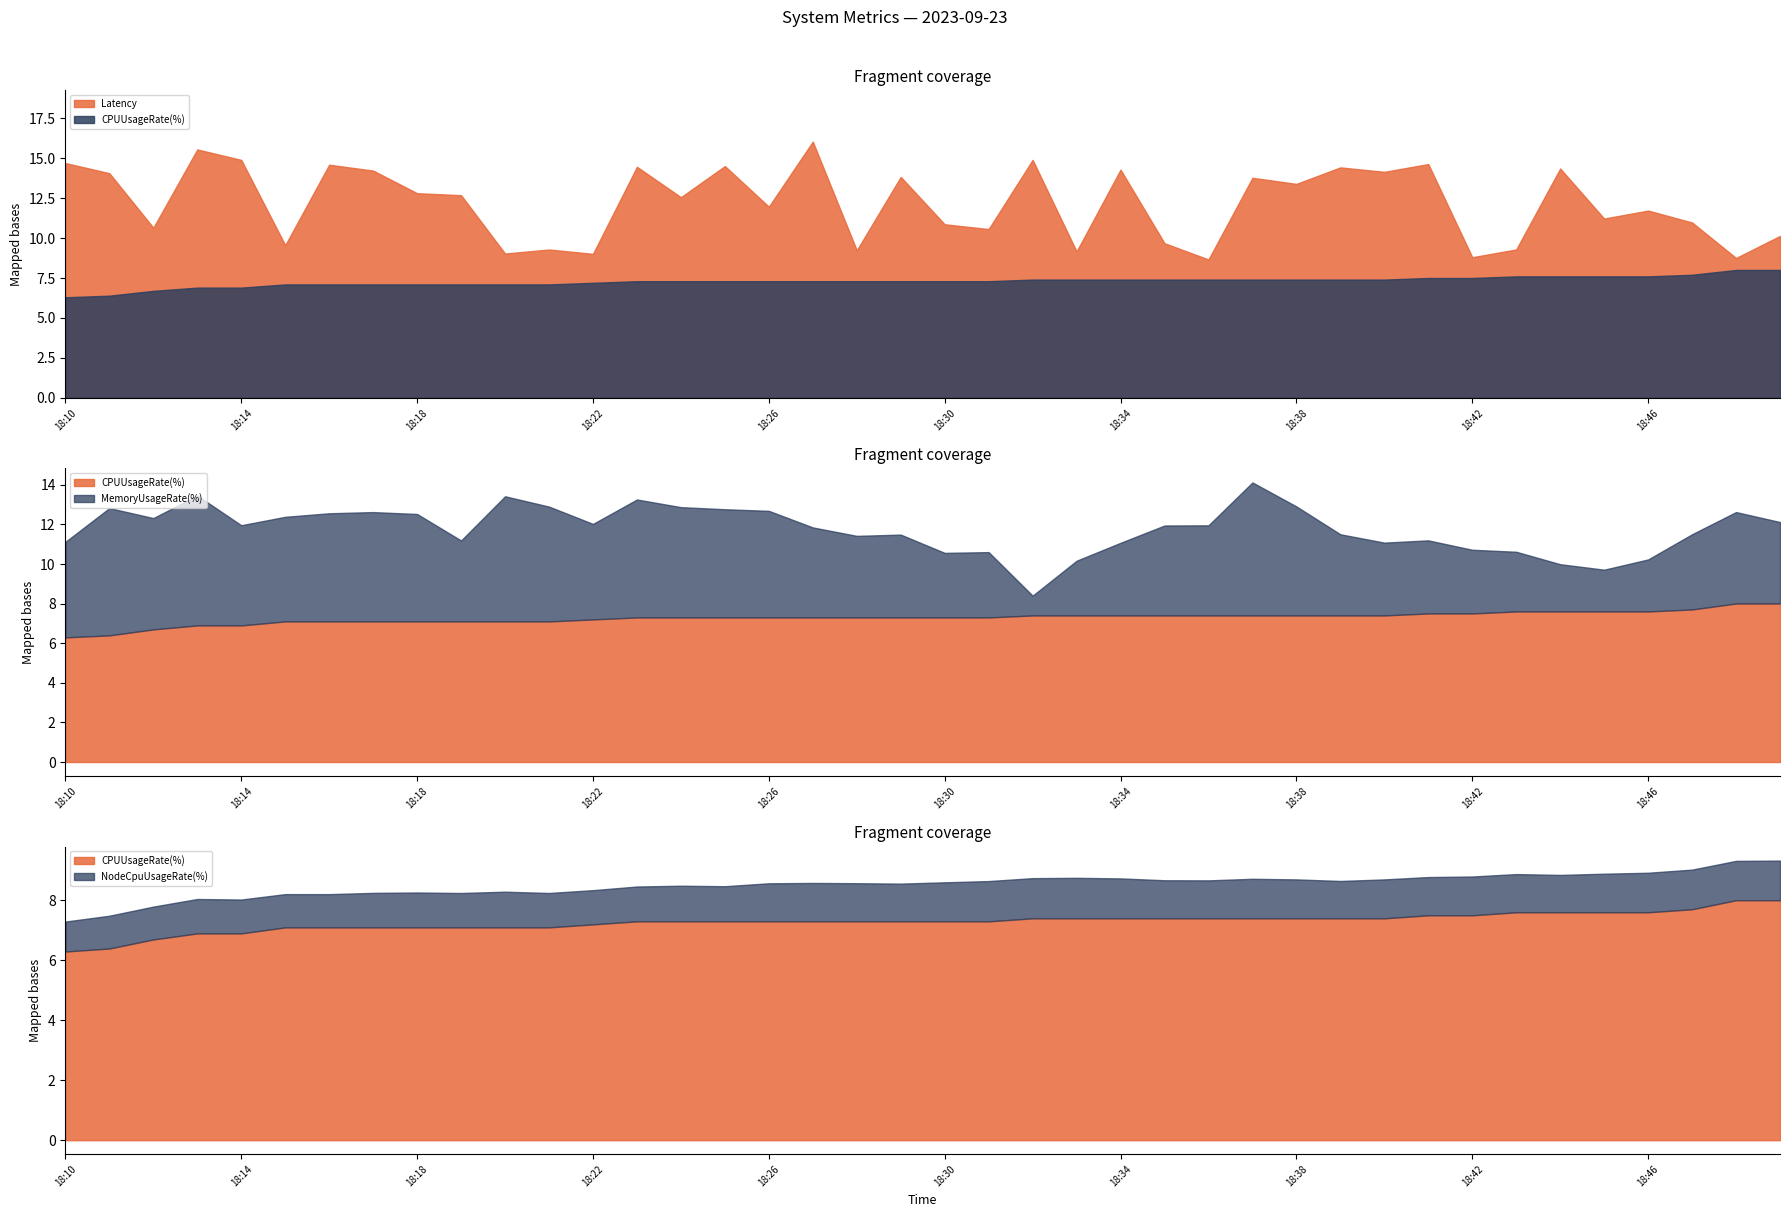

The value of NodeCpuUsageRate(%) at 18:32 is 20.4. True or false?

False